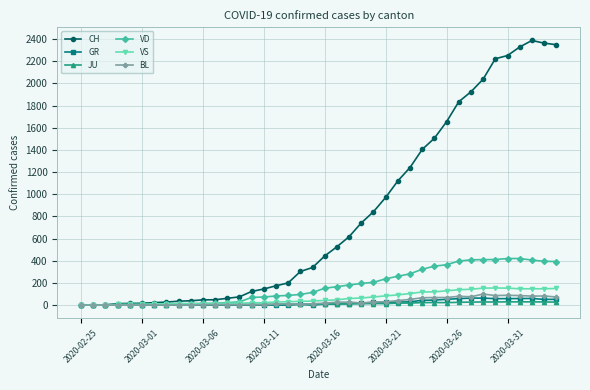

Count the number of data series in this chart.

6